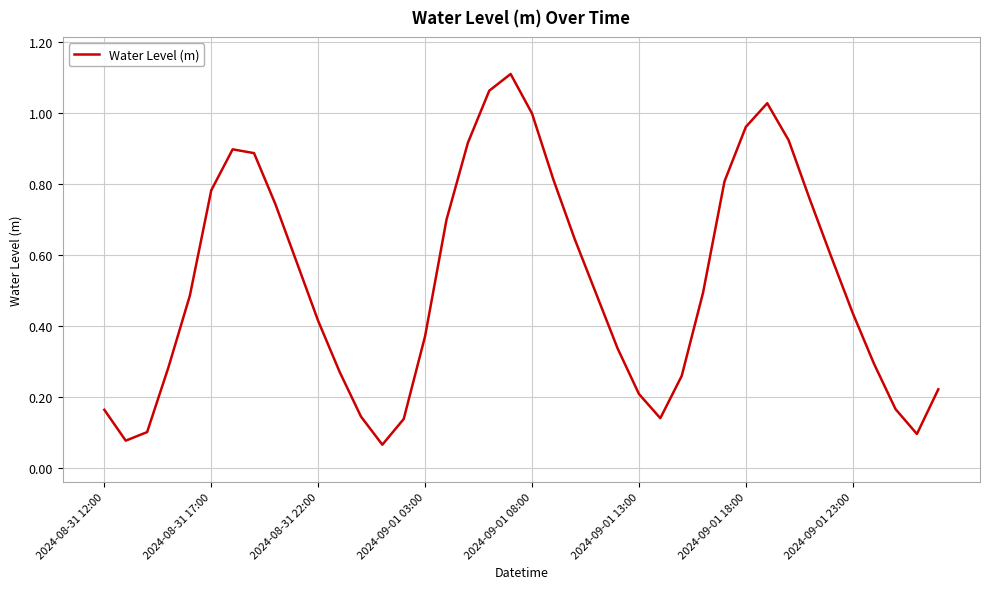

Is it true that the value at 2024-08-31 22:00 is 0.7?

False